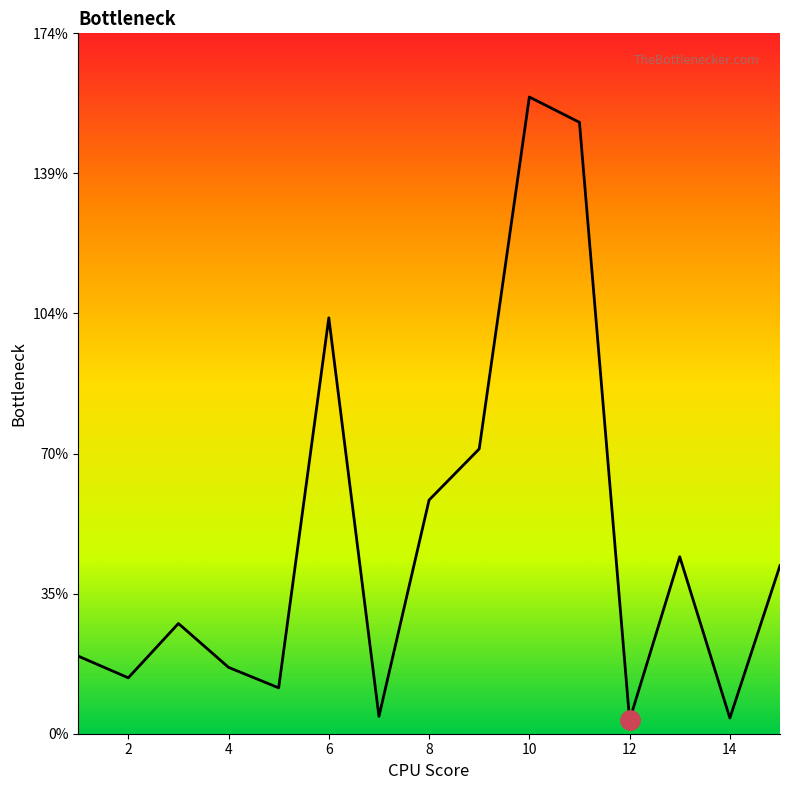

What is the difference between the maximum and minimum values?

154.9